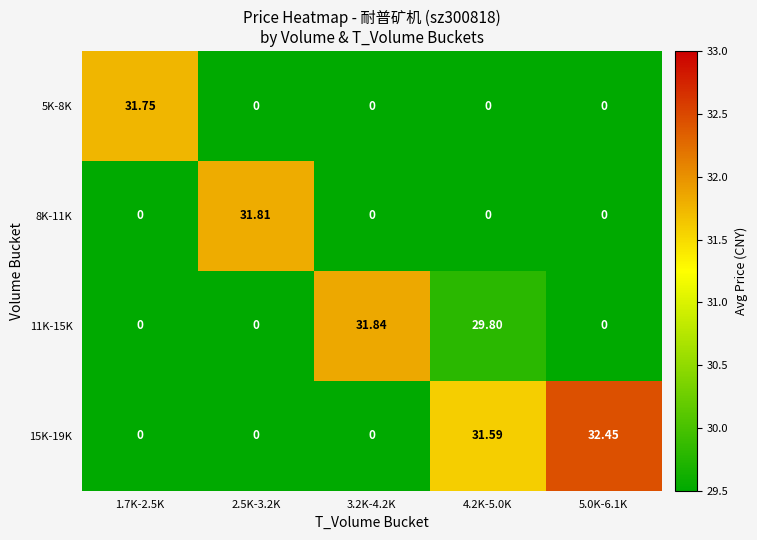

Is the value of 8K-11K at 2.5K-3.2K greater than the value of 15K-19K at 3.2K-4.2K?

Yes